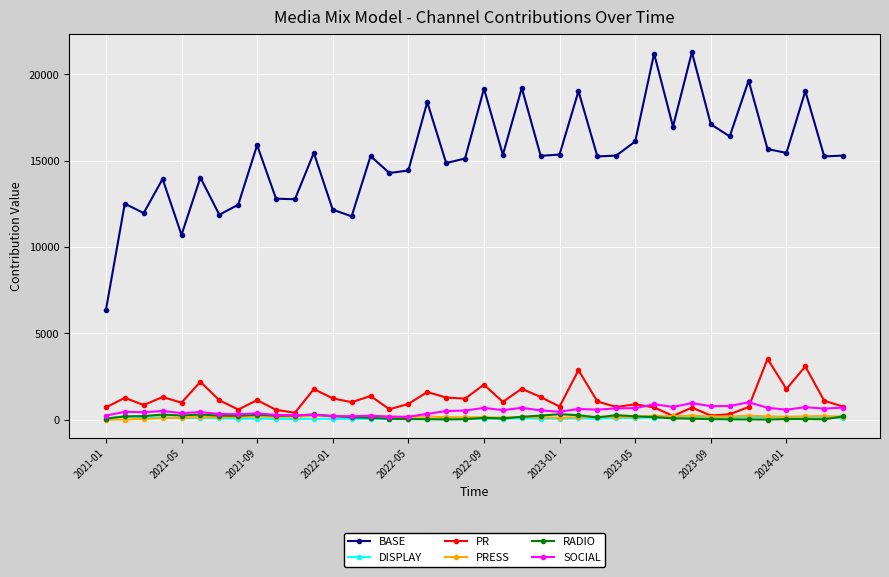

What is the highest value of the BASE series?

21275.1